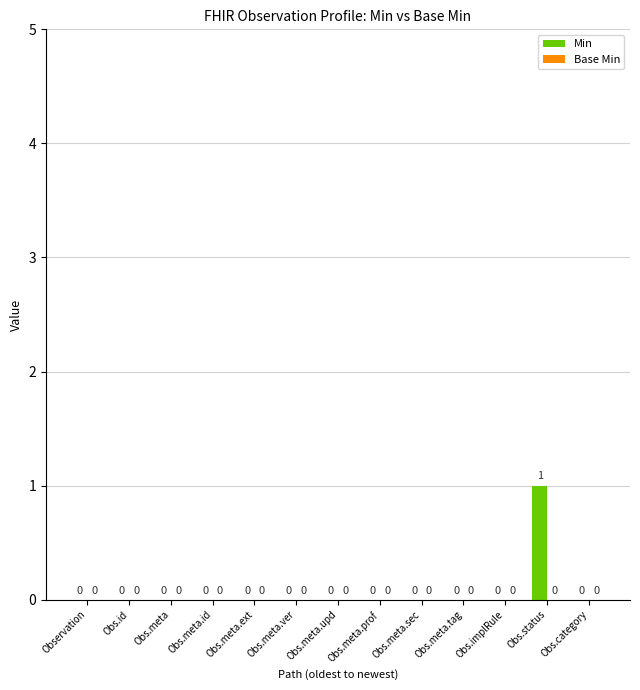

At which category does the chart reach its peak across all series?

Obs.status